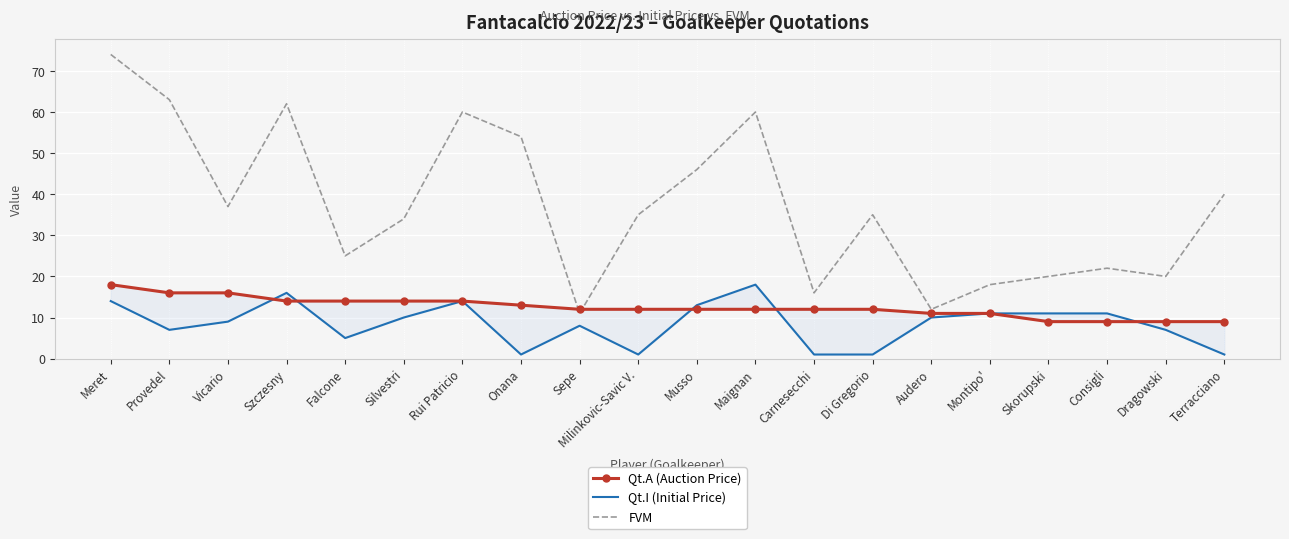

Which category has the highest value in the FVM series?

Meret